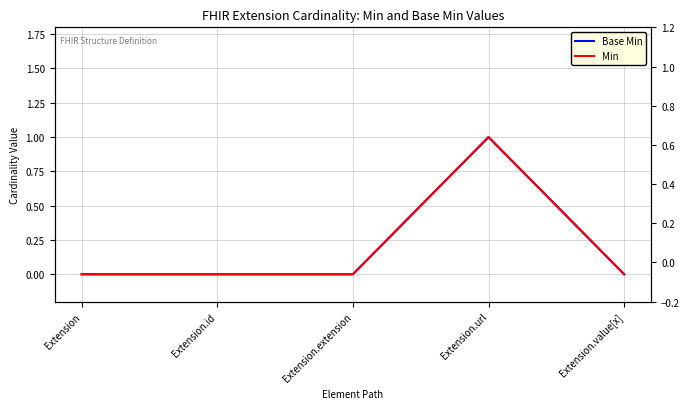

What is the highest value of the Base Min series?

1